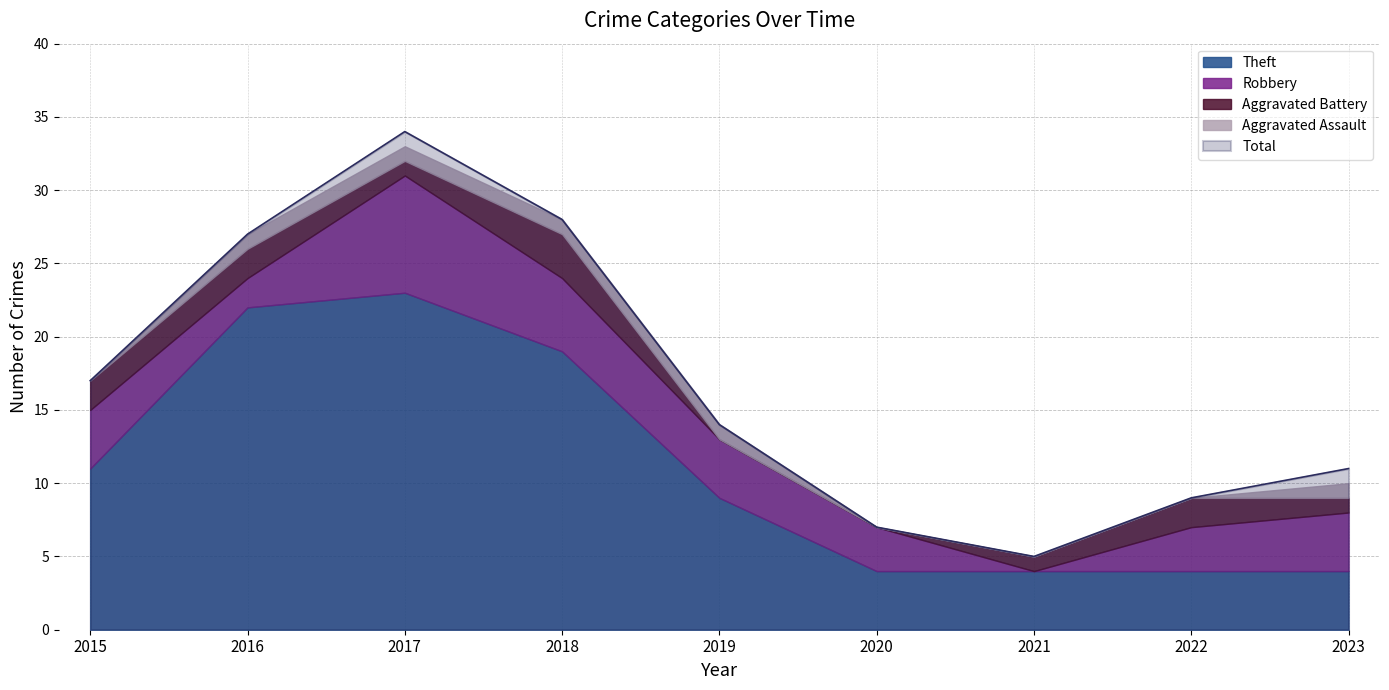

List the series in order of their peak value, lowest first.

Aggravated Assault, Aggravated Battery, Robbery, Theft, Total